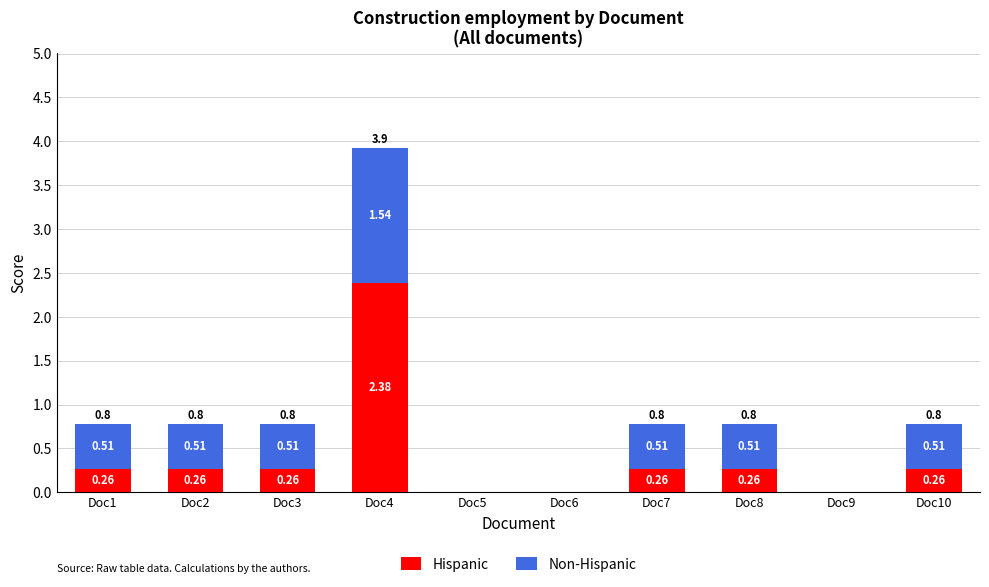

At which category is the sum across all series the highest?

Doc4